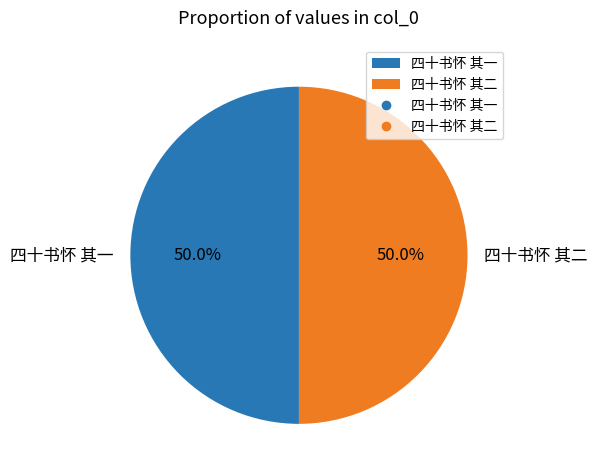

What percentage do 四十书怀 其一 and 四十书怀 其二 together represent?

100.0%